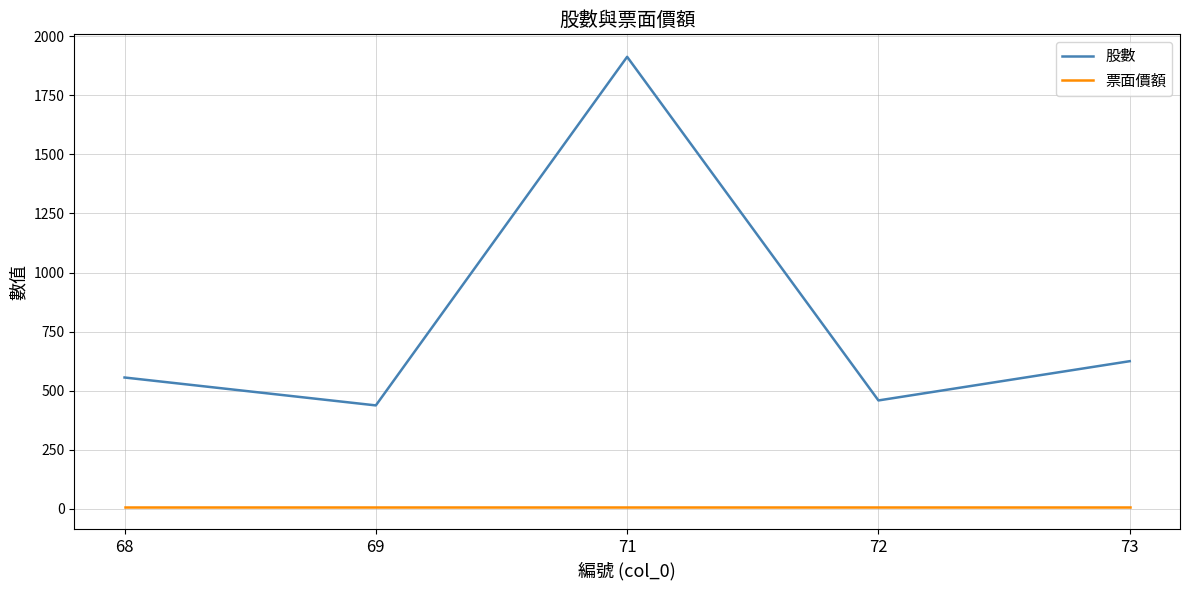

What is the sum of the 票面價額 values at 72 and 73?

20